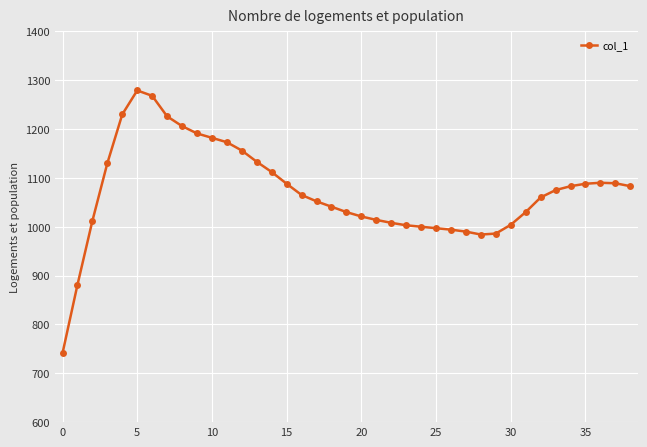

What is the value of the 16th point from the left?

1088